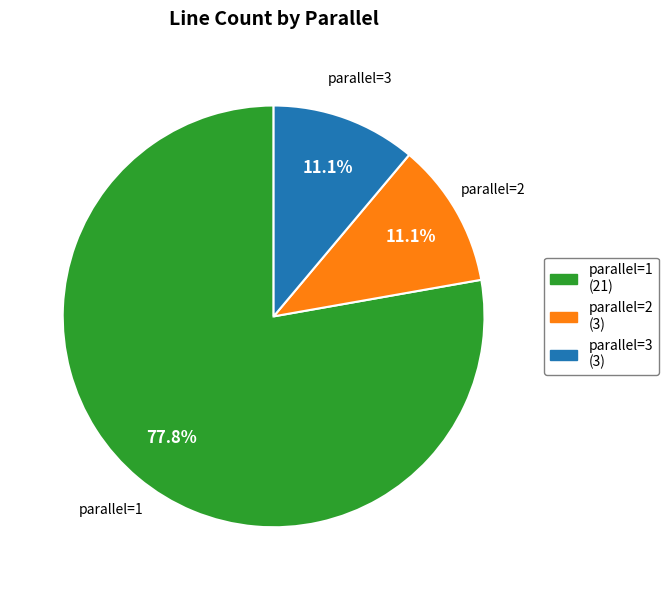

How many segments does this pie chart have?

3